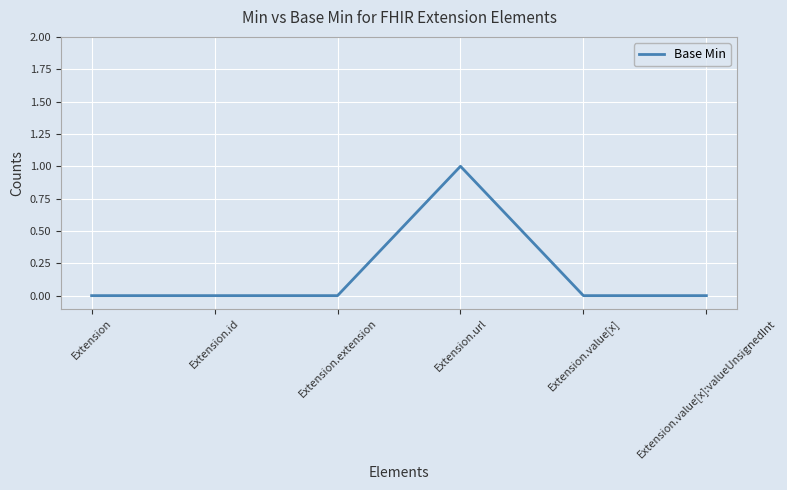

At which category does the chart reach its peak across all series?

Extension.url